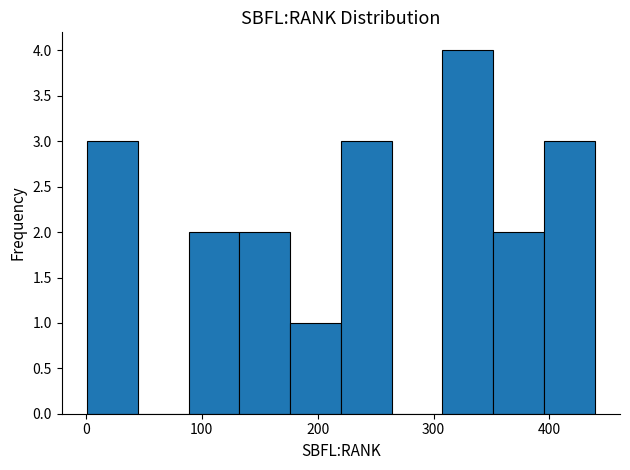

Reading left to right, transcribe this chart: for each bar, give the range it covers on the x-axis and its height. Neither the bar edges nor the heights are printed on the chart, so give them approximately, as read against the axes.

0 to 40: 3
40 to 90: 0
90 to 130: 2
130 to 180: 2
180 to 220: 1
220 to 260: 3
260 to 310: 0
310 to 350: 4
350 to 400: 2
400 to 440: 3